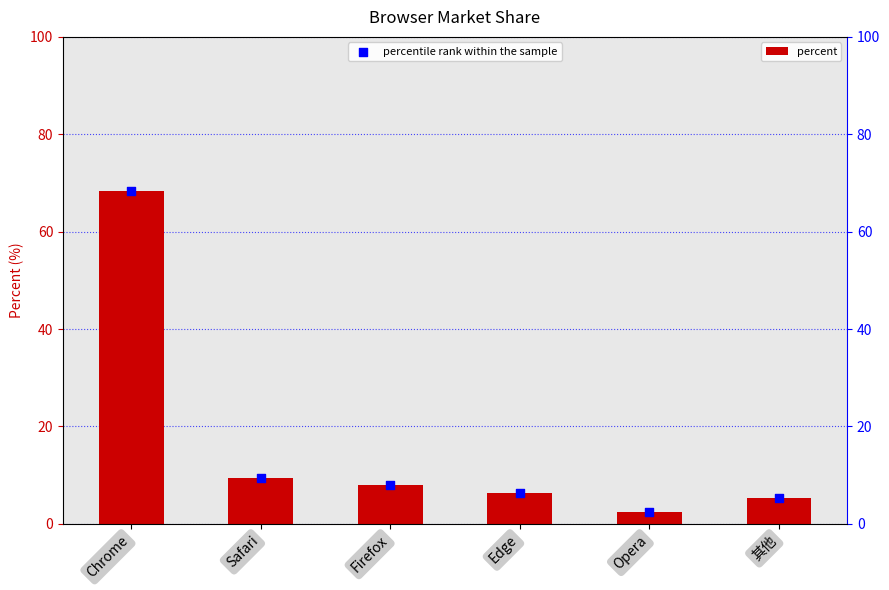

What is the total value across all series at 其他?

10.6